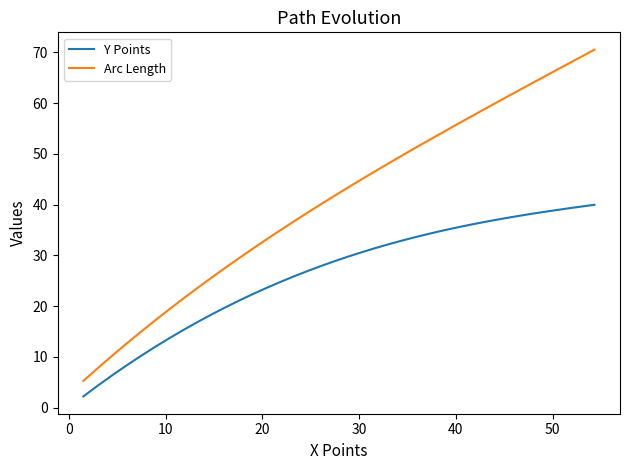

List the series in order of their overall mean, lowest first.

Y Points, Arc Length